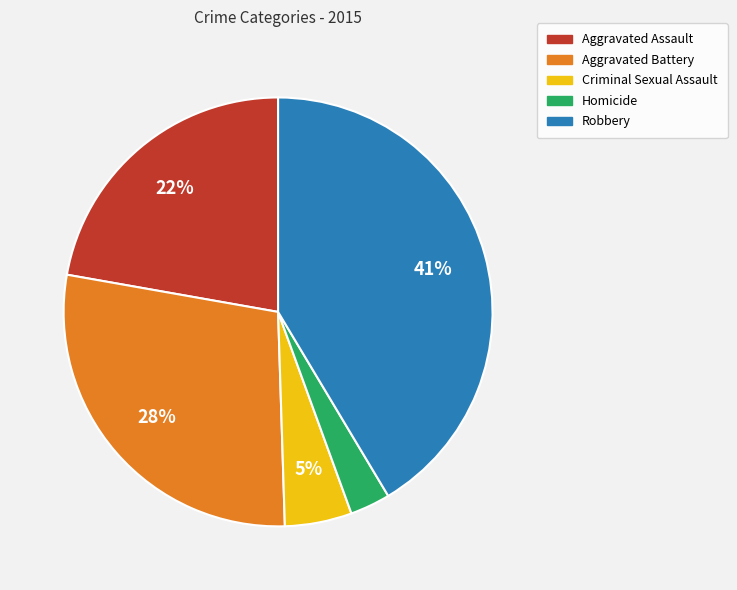

Rank the categories by value from highest to lowest.

Robbery, Aggravated Battery, Aggravated Assault, Criminal Sexual Assault, Homicide